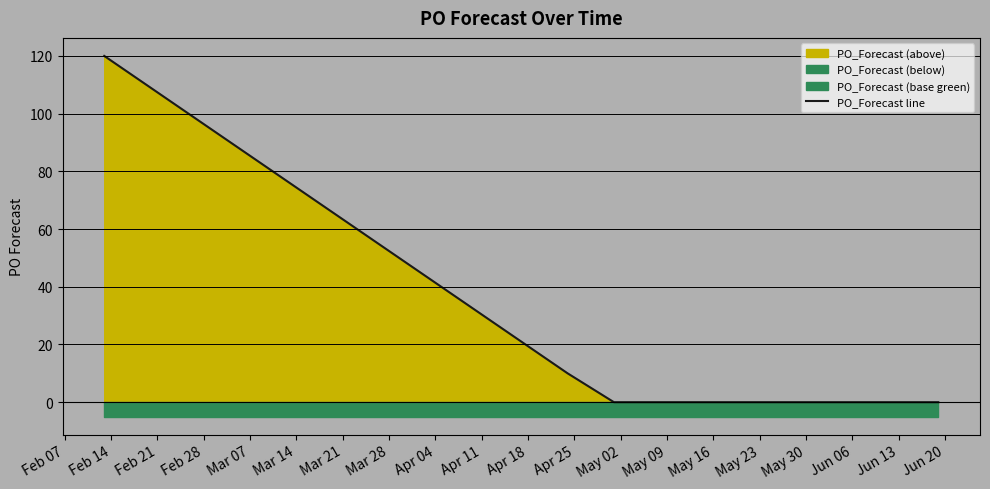

What is the maximum value for PO_Forecast line?

120